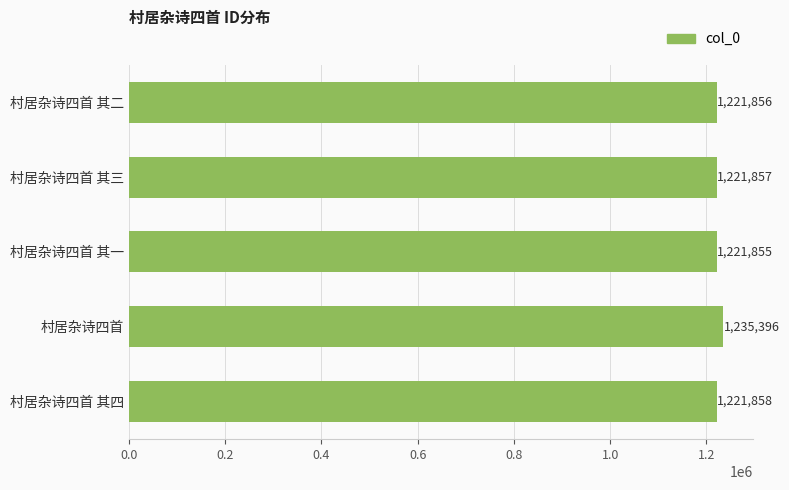

Does the chart contain any negative values?

No